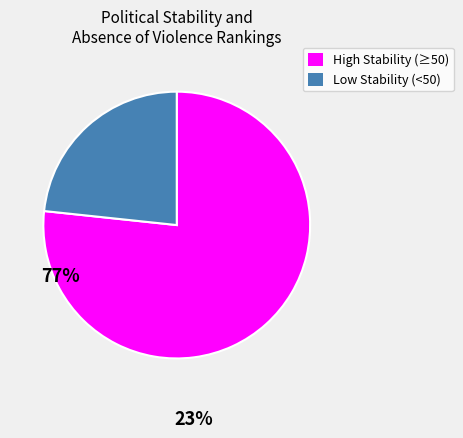

Does any single category account for the majority?

Yes